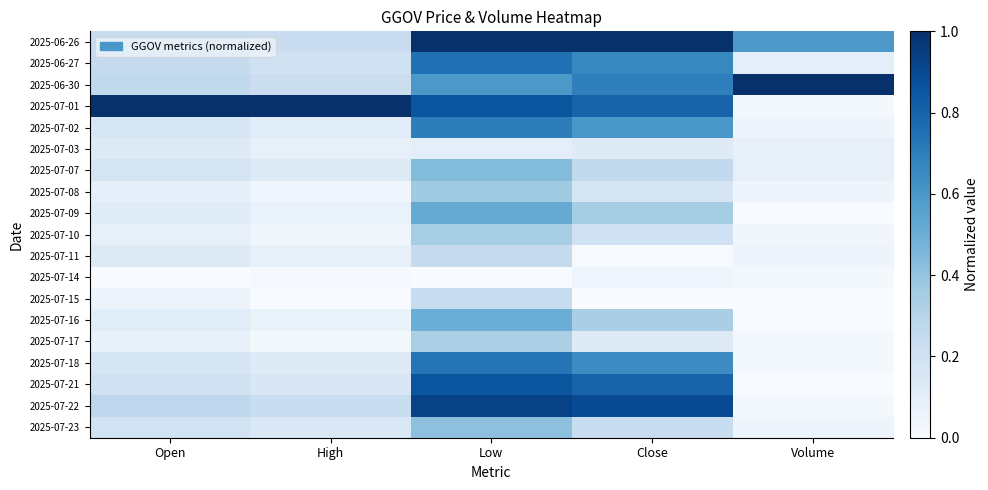

How many series are shown in this chart?

19